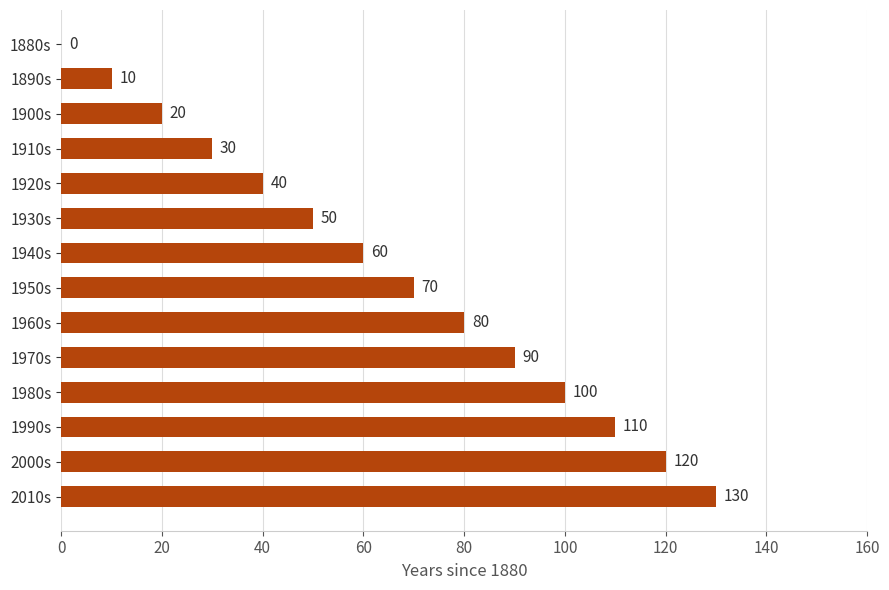

Reading bottom to top, extract all data points from this chart.

2010s=130	2000s=120	1990s=110	1980s=100	1970s=90	1960s=80	1950s=70	1940s=60	1930s=50	1920s=40	1910s=30	1900s=20	1890s=10	1880s=0